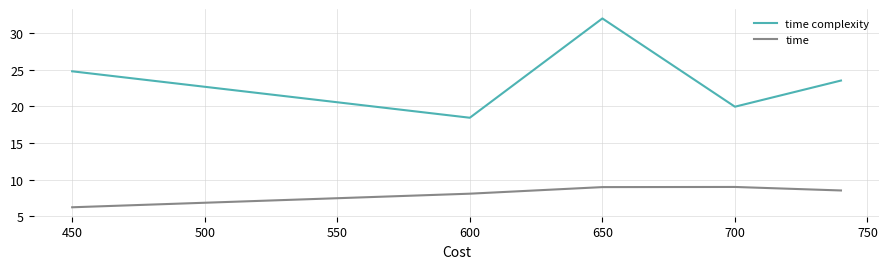

What is the lowest value of the time complexity series?

18.5